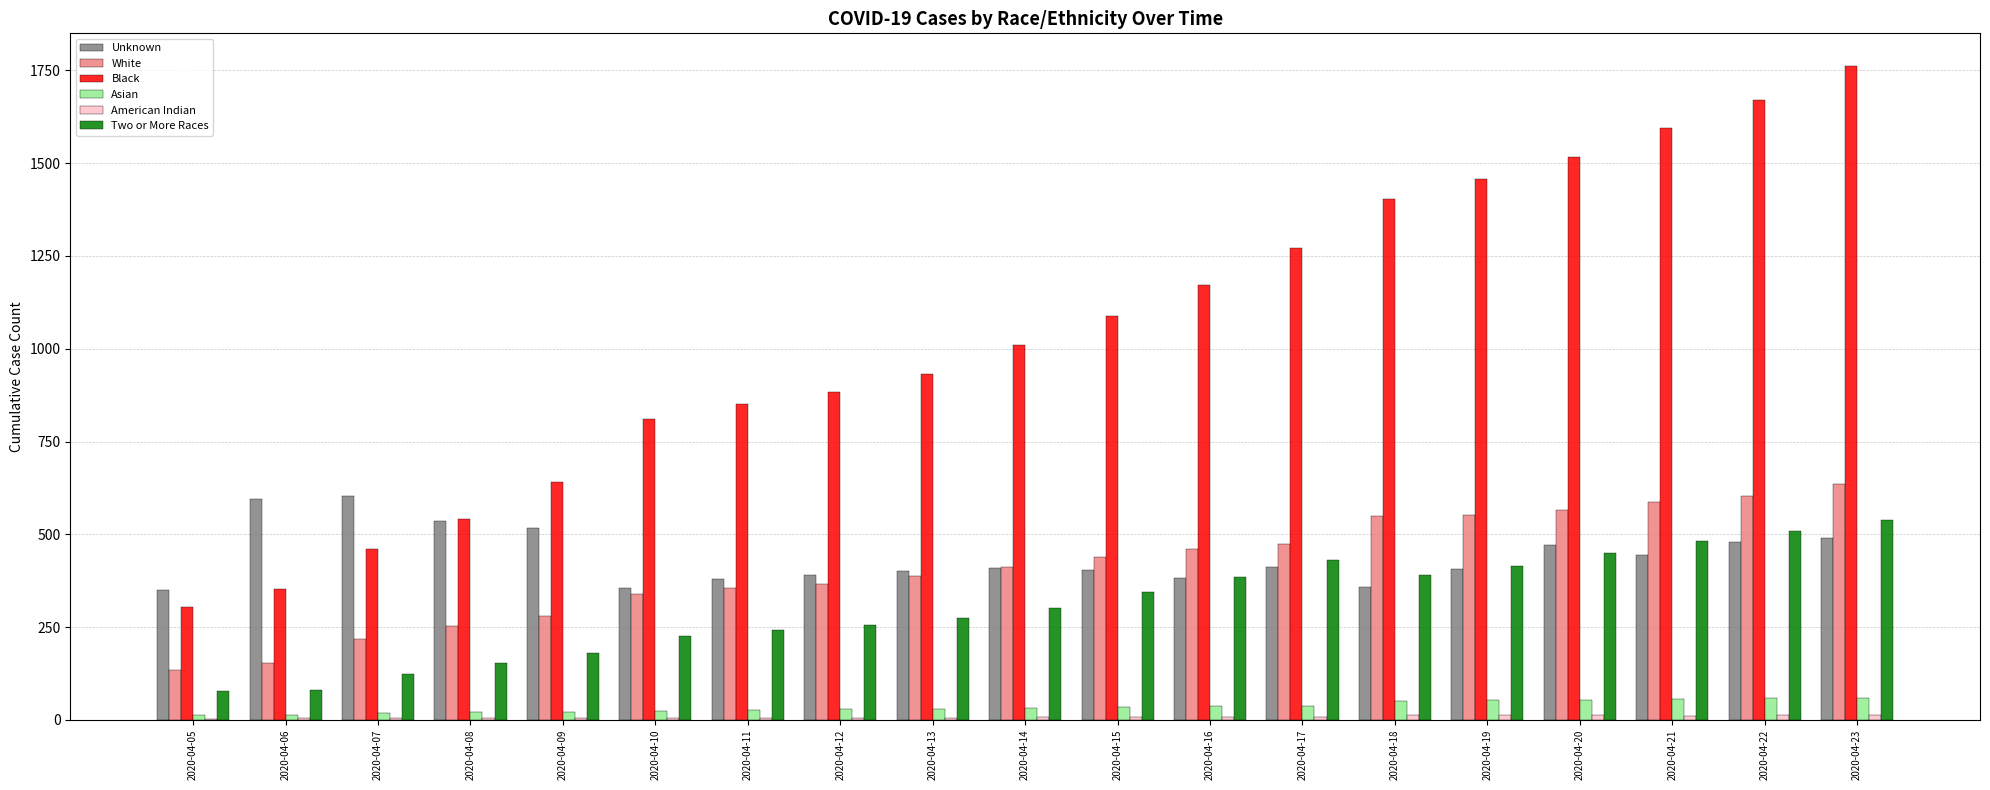

Are the bars grouped side by side (vs. stacked)?

Yes